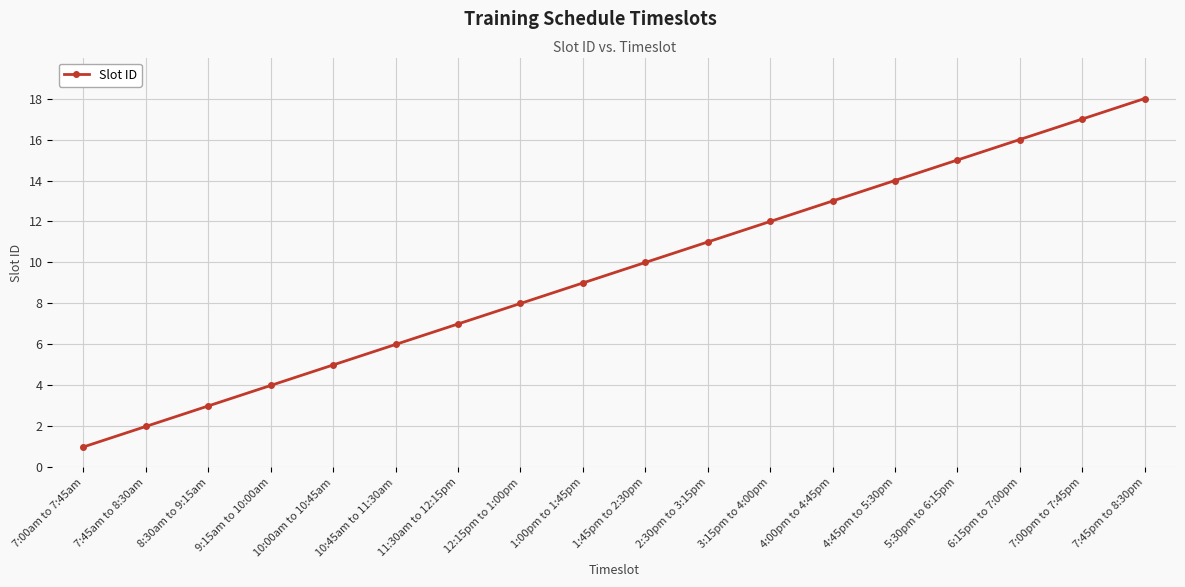

What is the label of the 1st point from the right?

7:45pm to 8:30pm